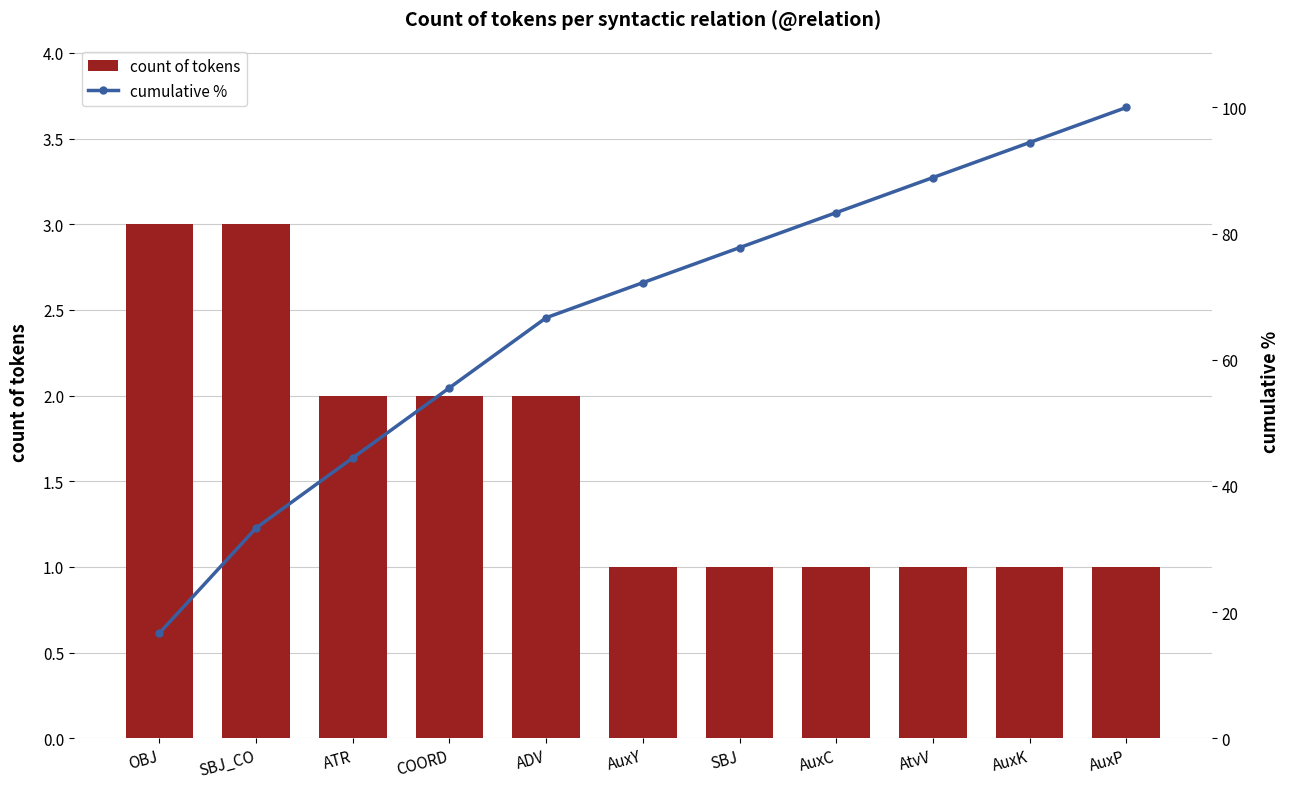

What is the average value of the count of tokens series?

1.6